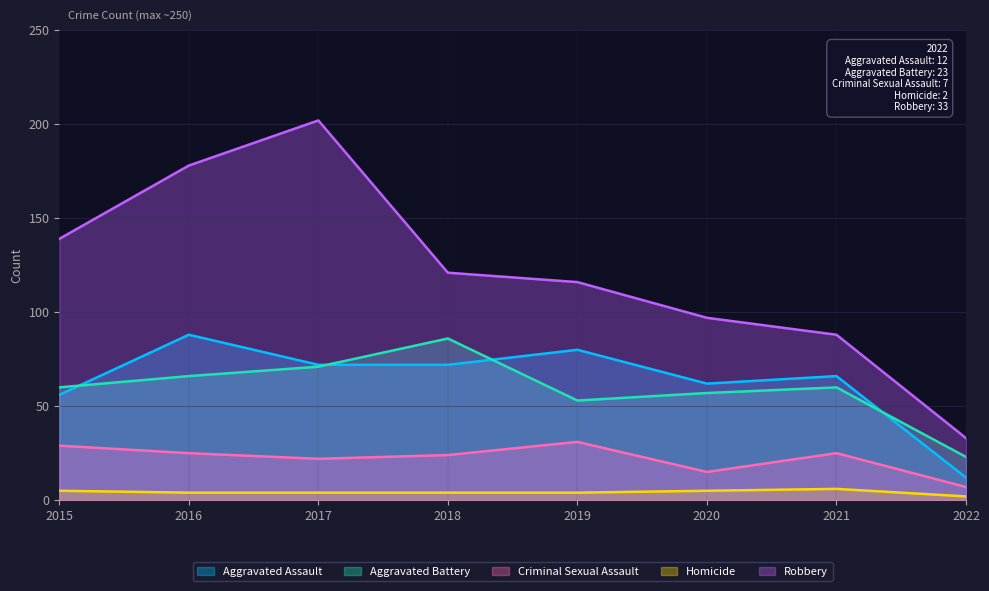

True or false: Aggravated Battery has a value of 86 at 2018.

True